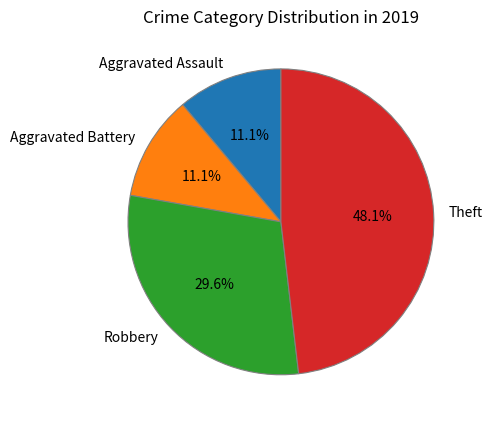

Between Robbery and Aggravated Battery, which is larger?

Robbery